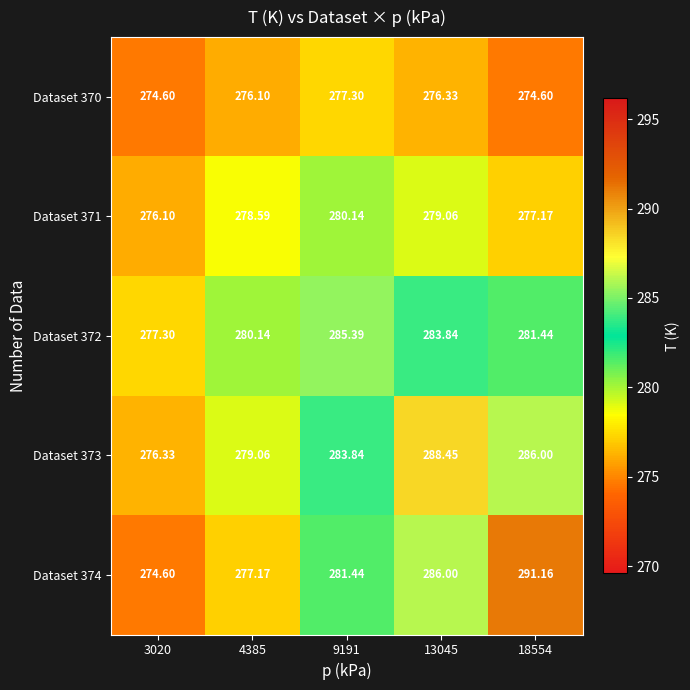

List the series in order of their peak value, lowest first.

Dataset 370, Dataset 371, Dataset 372, Dataset 373, Dataset 374